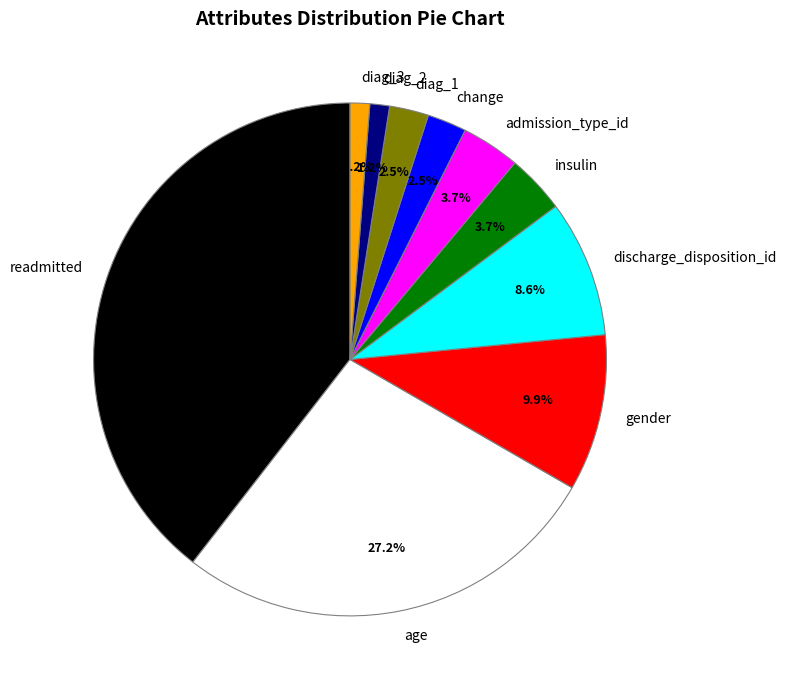

To the nearest percent, what is the combined percentage of diag_2 and admission_type_id?

5%